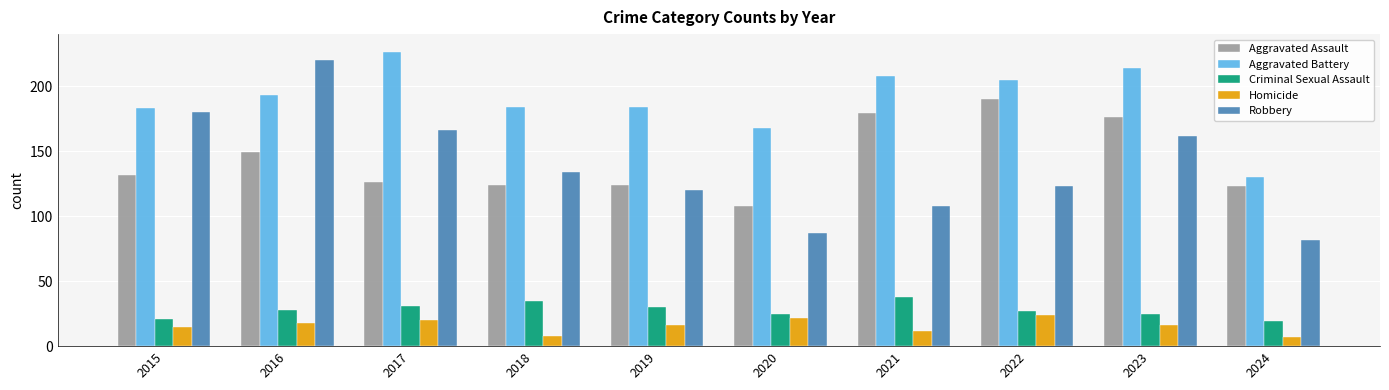

The value of Robbery at 2017 is 90. True or false?

False